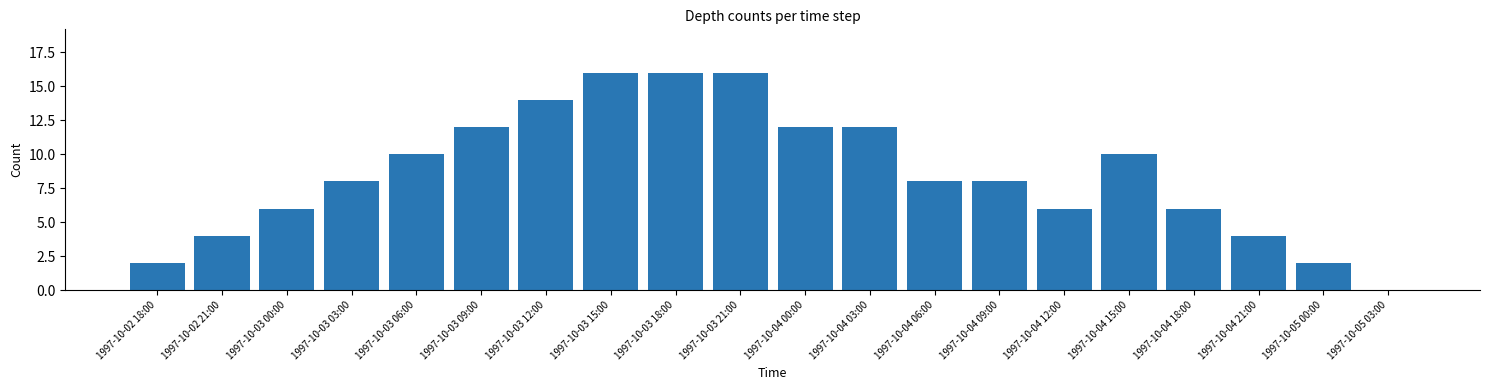

Reading left to right, what are all the values shown in this chart?

1997-10-02 18:00=2	1997-10-02 21:00=4	1997-10-03 00:00=6	1997-10-03 03:00=8	1997-10-03 06:00=10	1997-10-03 09:00=12	1997-10-03 12:00=14	1997-10-03 15:00=16	1997-10-03 18:00=16	1997-10-03 21:00=16	1997-10-04 00:00=12	1997-10-04 03:00=12	1997-10-04 06:00=8	1997-10-04 09:00=8	1997-10-04 12:00=6	1997-10-04 15:00=10	1997-10-04 18:00=6	1997-10-04 21:00=4	1997-10-05 00:00=2	1997-10-05 03:00=0